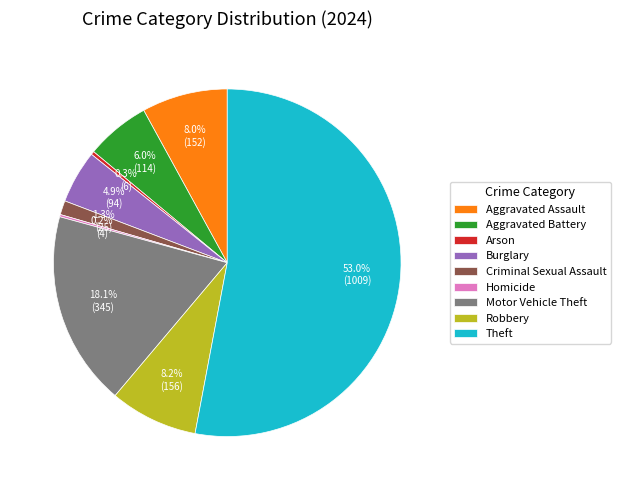

What is the ratio of the value at Aggravated Battery to the value at Motor Vehicle Theft?

0.3